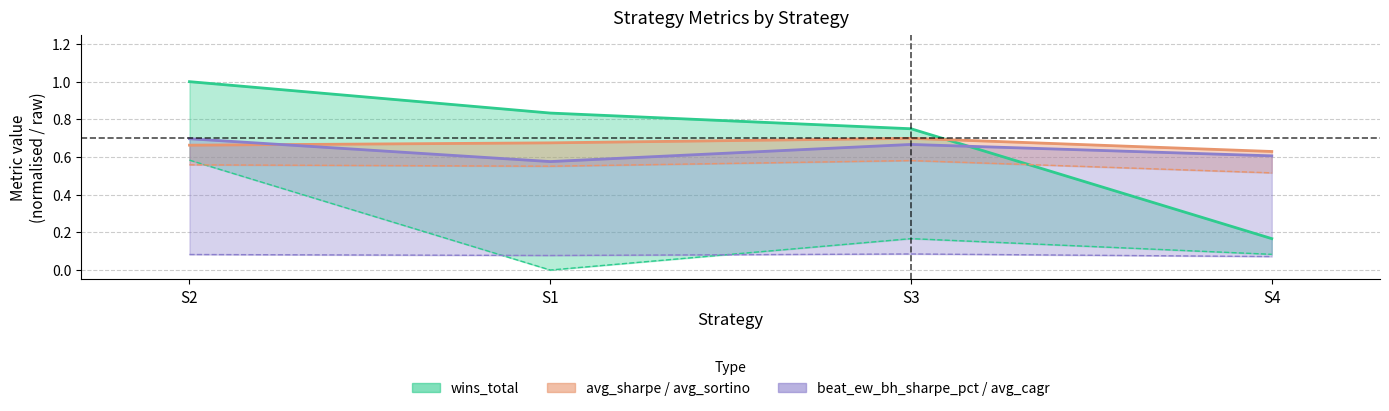

How many data points does each series have?

4